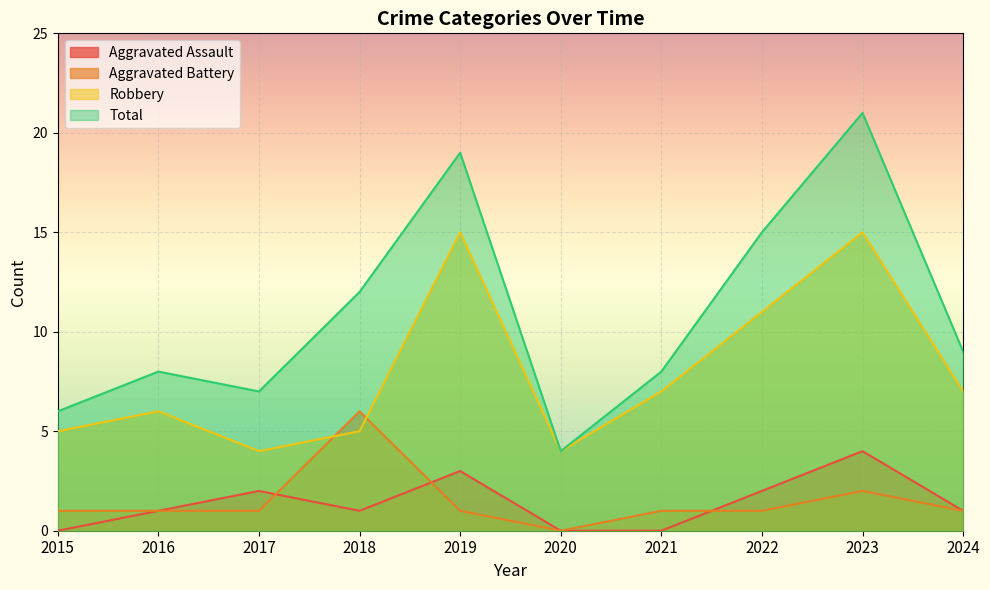

In Total, how many points are higher than both neighbors (excluding endpoints)?

3